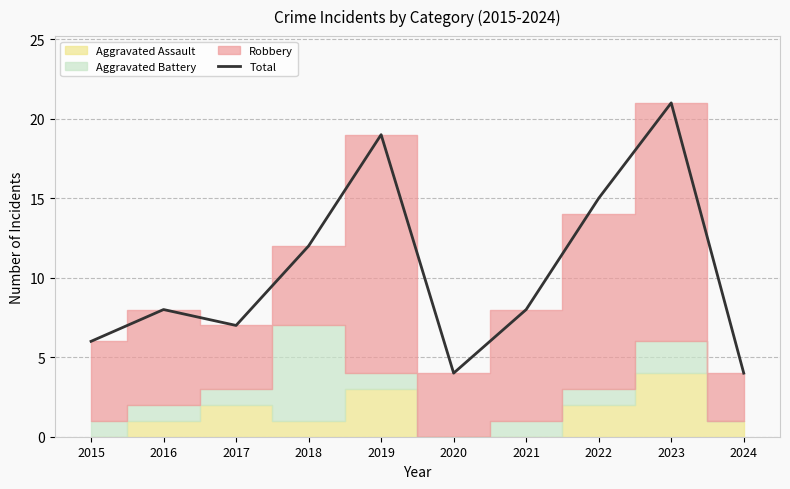

What is the average value?

10